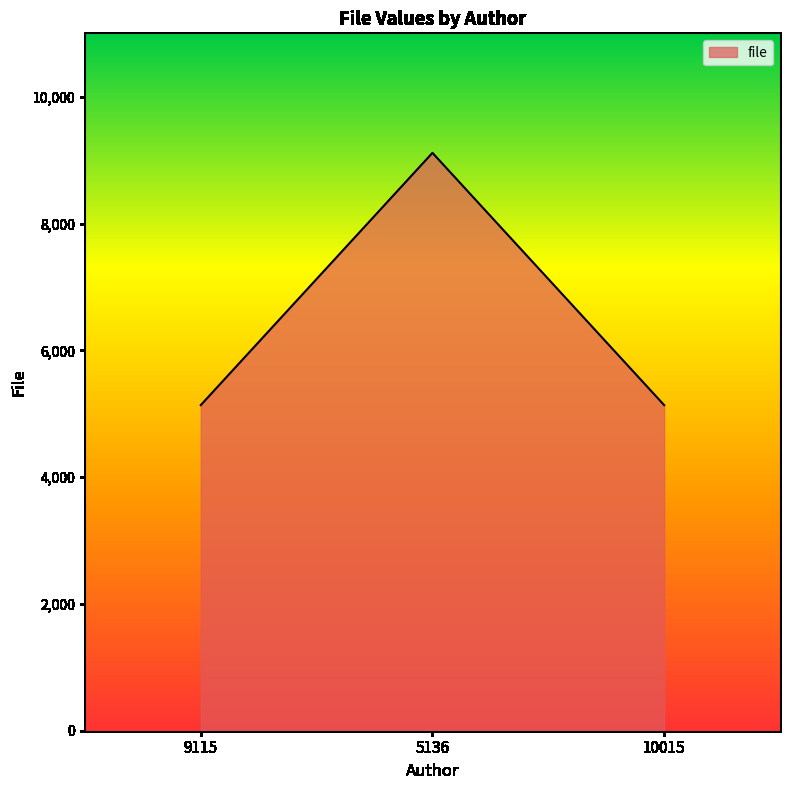

Which label corresponds to the largest value in the chart?

5136